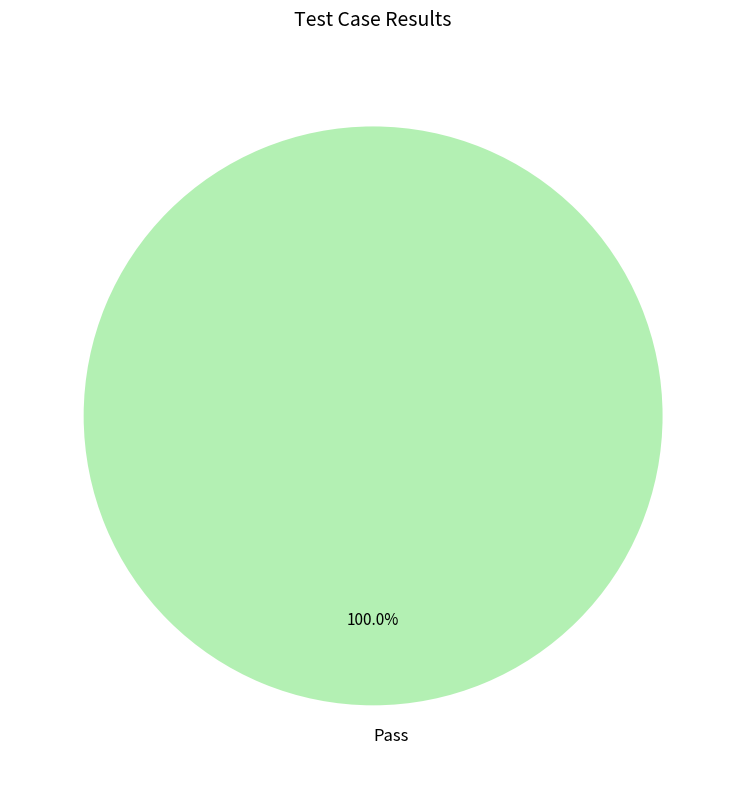

Does Pass account for over 50% of the chart?

Yes